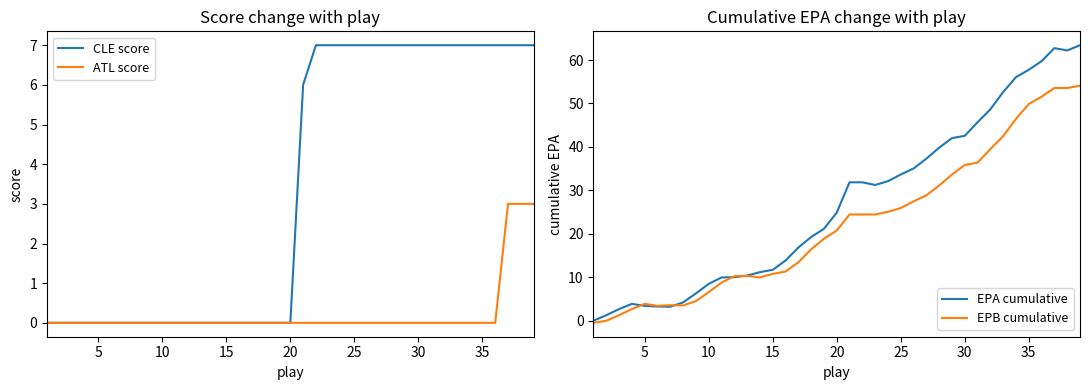

What is the maximum value for ATL score?

3